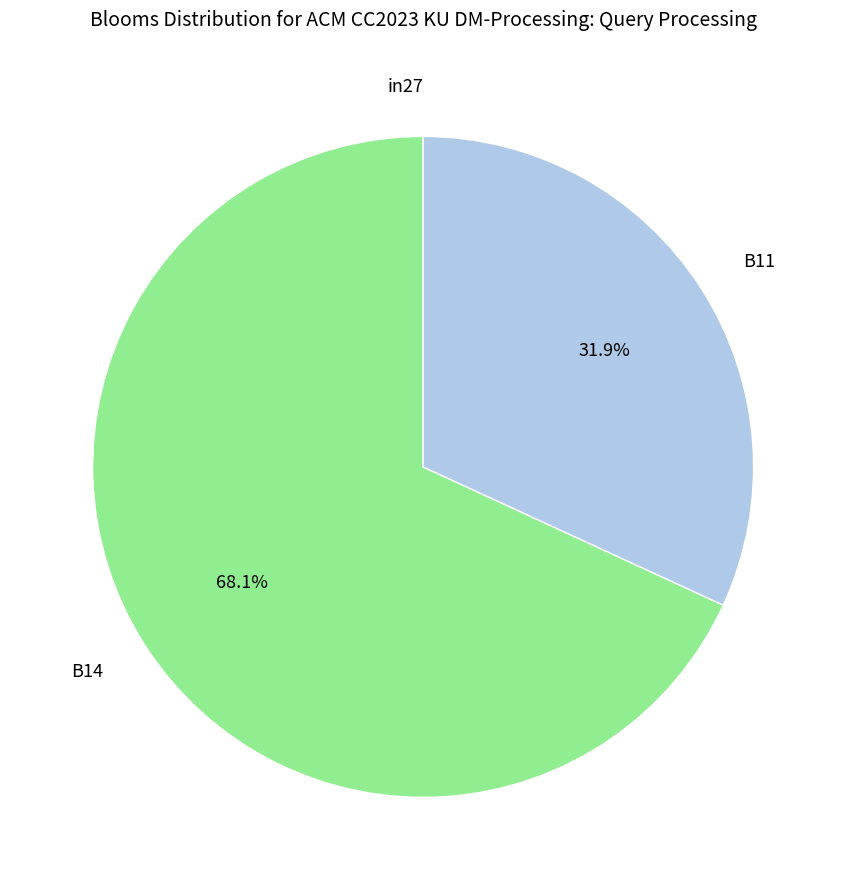

What percentage do B11 and B14 together represent?

100.0%